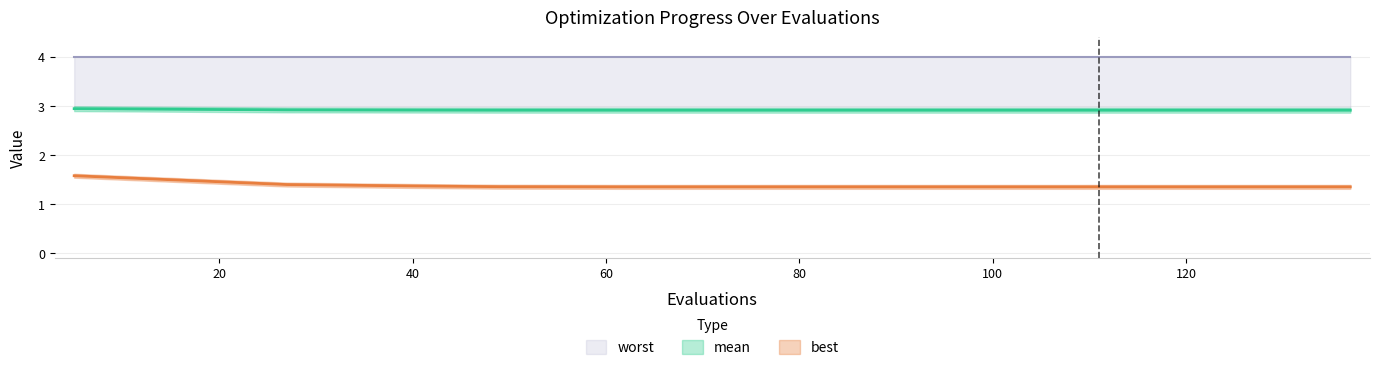

Is it true that worst equals 2.9 at 120?

True